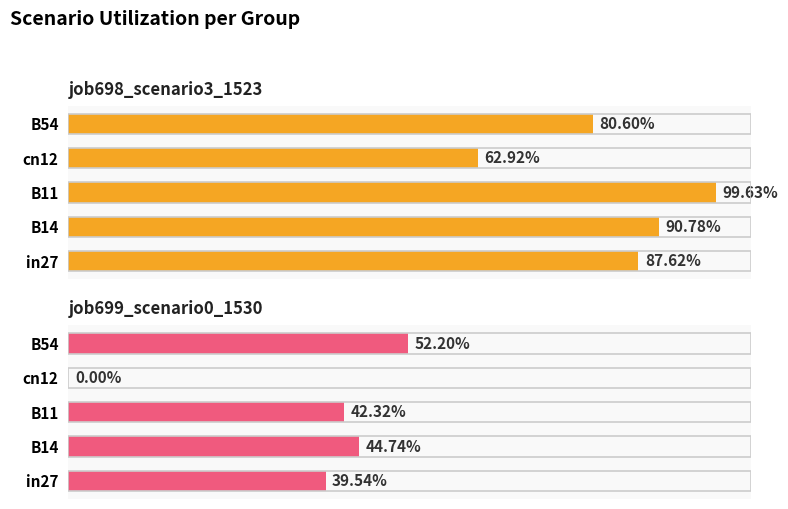

Which series has the largest range (max minus min)?

job699_scenario0_1530